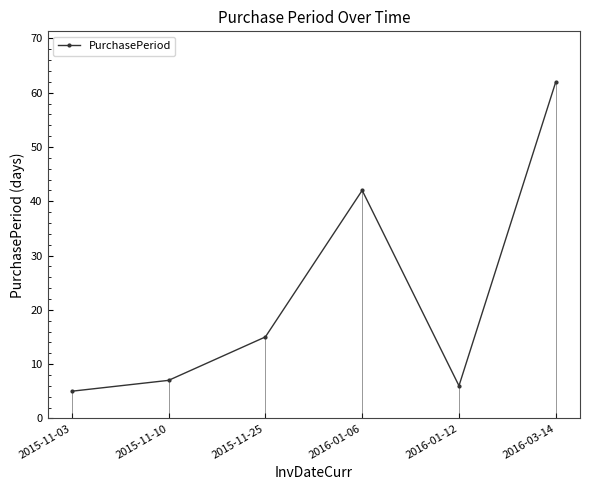

What is the smallest value displayed?

5